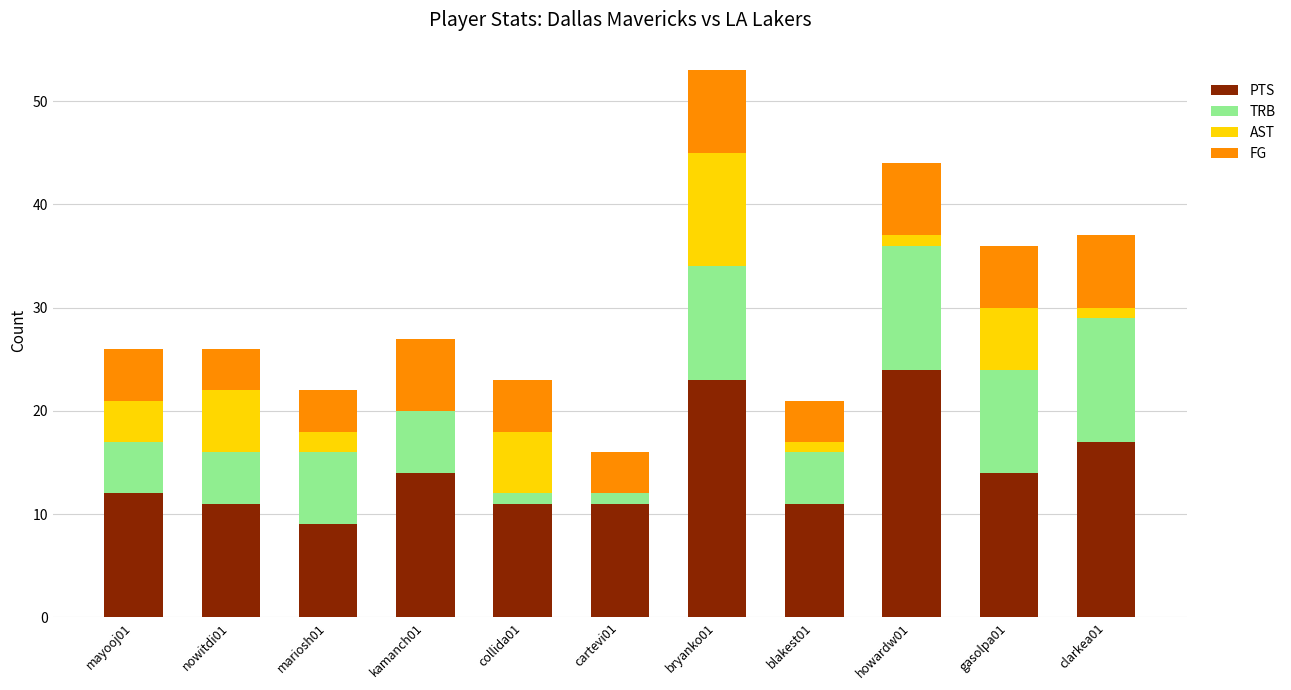

How many data points does each series have?

11